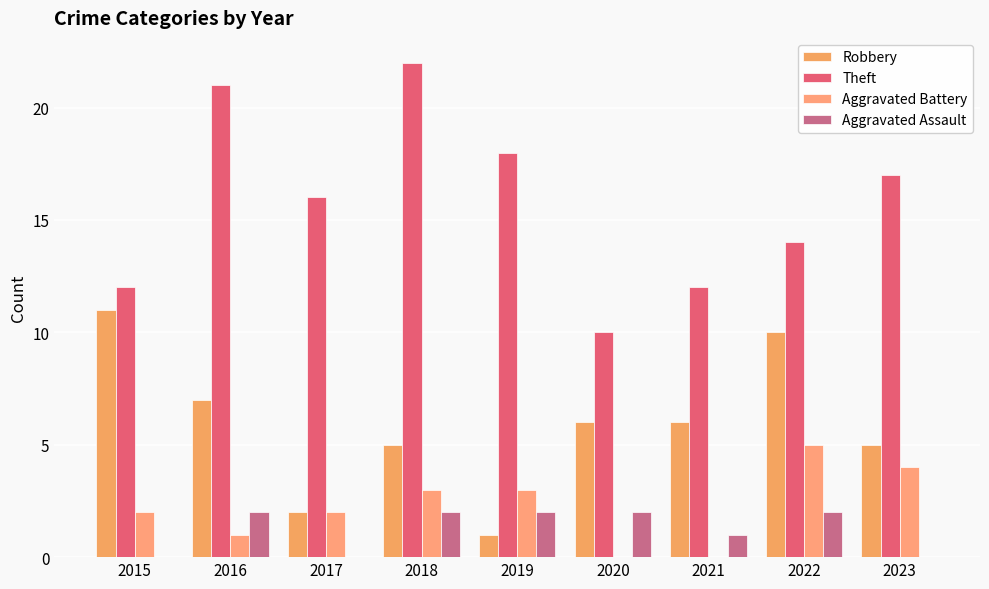

How many distinct data groups are displayed?

4